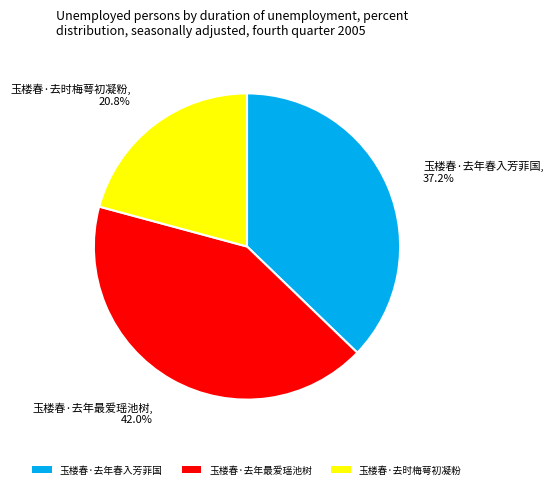

To the nearest percent, what is the difference between the 玉楼春·去年最爱瑶池树 and 玉楼春·去时梅萼初凝粉 slice percentages?

21%